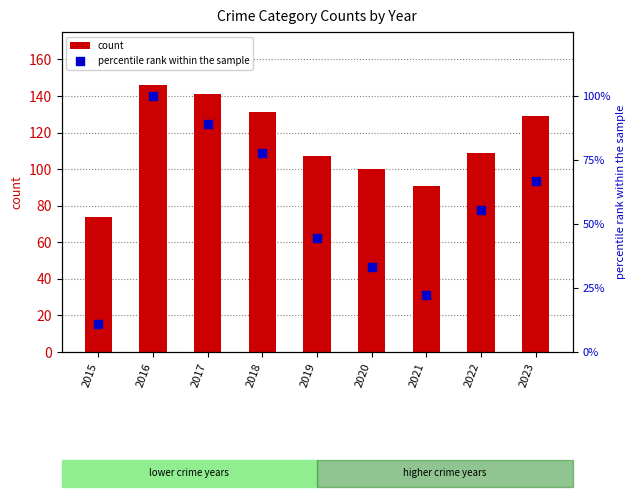

Which series has the largest total across all categories?

count